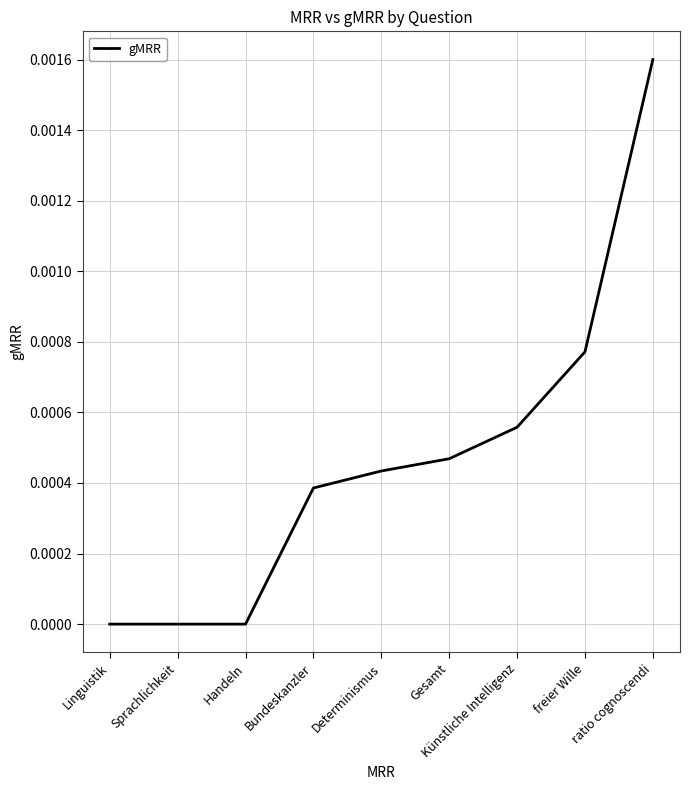

At which category does the chart reach its peak across all series?

ratio cognoscendi